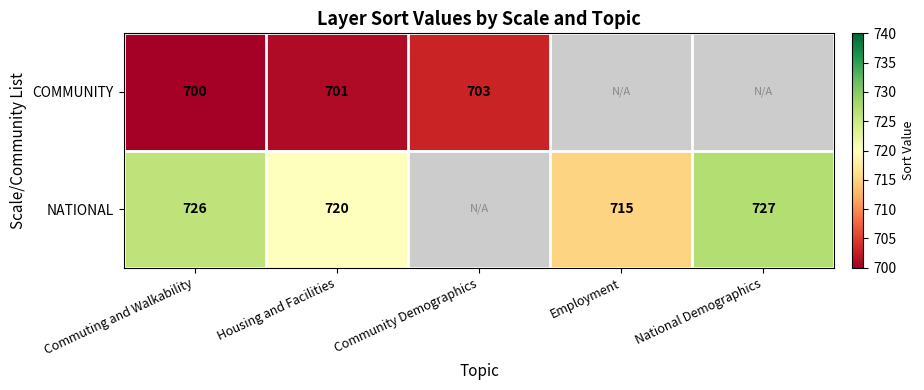

At Commuting and Walkability, list the series in order from smallest to largest.

COMMUNITY, NATIONAL